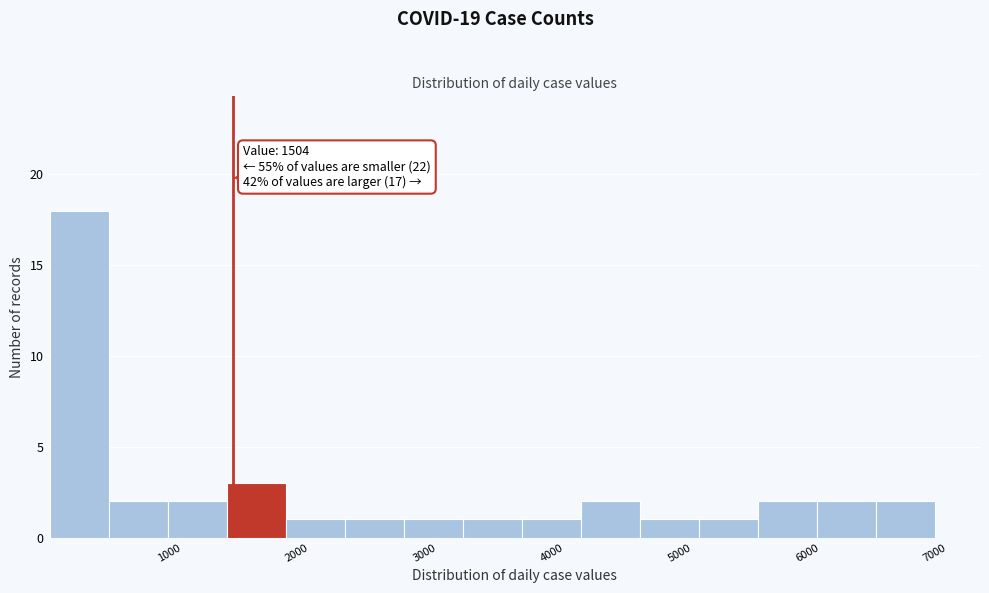

Which range on the x-axis has the tallest bar?

100 to 500